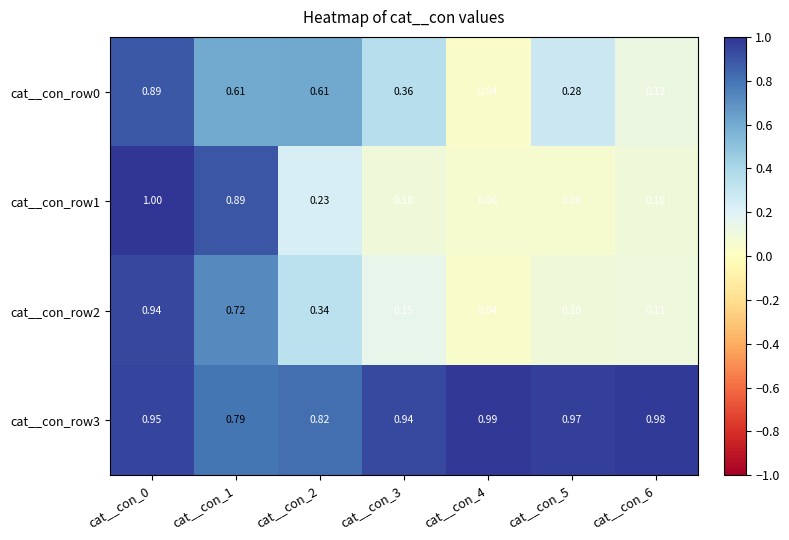

Is the value of cat__con_row1 at cat__con_3 greater than the value of cat__con_row0 at cat__con_6?

No